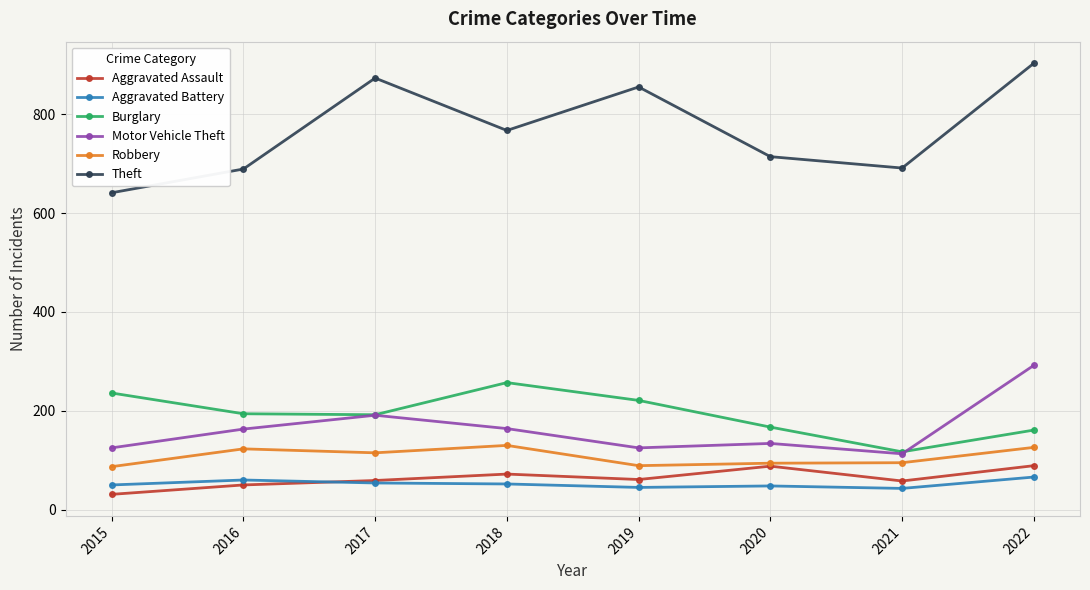

What is the difference between the highest and lowest values at 2020?

666